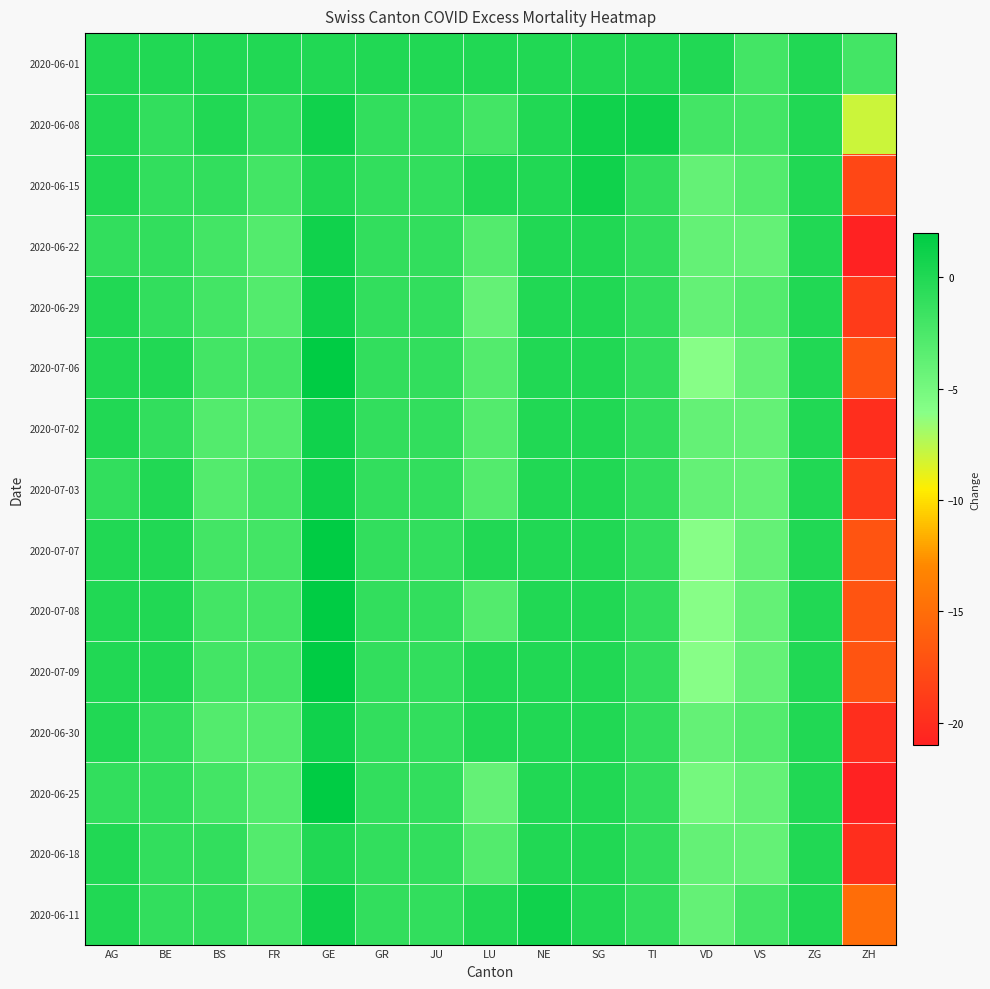

Reading left to right, list all the values displayed in this chart.

2020-06-01: AG=0	BE=0	BS=0	FR=0	GE=0	GR=0	JU=0	LU=0	NE=0	SG=0	TI=0	VD=0	VS=-2	ZG=0	ZH=-2
2020-06-08: AG=0	BE=-1	BS=0	FR=-1	GE=1	GR=-1	JU=-1	LU=-2	NE=0	SG=1	TI=1	VD=-2	VS=-2	ZG=0	ZH=-8
2020-06-15: AG=0	BE=-1	BS=-1	FR=-2	GE=0	GR=-1	JU=-1	LU=0	NE=0	SG=1	TI=-1	VD=-4	VS=-3	ZG=0	ZH=-18
2020-06-22: AG=-1	BE=-1	BS=-2	FR=-3	GE=1	GR=-1	JU=-1	LU=-3	NE=0	SG=0	TI=-1	VD=-4	VS=-4	ZG=0	ZH=-21
2020-06-29: AG=0	BE=-1	BS=-2	FR=-3	GE=1	GR=-1	JU=-1	LU=-4	NE=0	SG=0	TI=-1	VD=-4	VS=-3	ZG=0	ZH=-19
2020-07-06: AG=0	BE=0	BS=-2	FR=-2	GE=2	GR=-1	JU=-1	LU=-3	NE=0	SG=0	TI=-1	VD=-6	VS=-4	ZG=0	ZH=-17
2020-07-02: AG=0	BE=-1	BS=-3	FR=-3	GE=1	GR=-1	JU=-1	LU=-3	NE=0	SG=0	TI=-1	VD=-4	VS=-4	ZG=0	ZH=-20
2020-07-03: AG=-1	BE=0	BS=-3	FR=-2	GE=1	GR=-1	JU=-1	LU=-3	NE=0	SG=0	TI=-1	VD=-4	VS=-4	ZG=0	ZH=-19
2020-07-07: AG=0	BE=0	BS=-2	FR=-2	GE=2	GR=-1	JU=-1	LU=0	NE=0	SG=0	TI=-1	VD=-6	VS=-4	ZG=0	ZH=-17
2020-07-08: AG=0	BE=0	BS=-2	FR=-2	GE=2	GR=-1	JU=-1	LU=-3	NE=0	SG=0	TI=-1	VD=-6	VS=-4	ZG=0	ZH=-17
2020-07-09: AG=0	BE=0	BS=-2	FR=-2	GE=2	GR=-1	JU=-1	LU=0	NE=0	SG=0	TI=-1	VD=-6	VS=-4	ZG=0	ZH=-17
2020-06-30: AG=0	BE=-1	BS=-3	FR=-3	GE=1	GR=-1	JU=-1	LU=0	NE=0	SG=0	TI=-1	VD=-4	VS=-3	ZG=0	ZH=-20
2020-06-25: AG=-1	BE=-1	BS=-2	FR=-3	GE=2	GR=-1	JU=-1	LU=-4	NE=0	SG=0	TI=-1	VD=-5	VS=-4	ZG=0	ZH=-21
2020-06-18: AG=0	BE=-1	BS=-1	FR=-3	GE=0	GR=-1	JU=-1	LU=-3	NE=0	SG=0	TI=-1	VD=-4	VS=-4	ZG=0	ZH=-20
2020-06-11: AG=0	BE=-1	BS=-1	FR=-2	GE=1	GR=-1	JU=-1	LU=0	NE=1	SG=0	TI=-1	VD=-4	VS=-2	ZG=0	ZH=-15